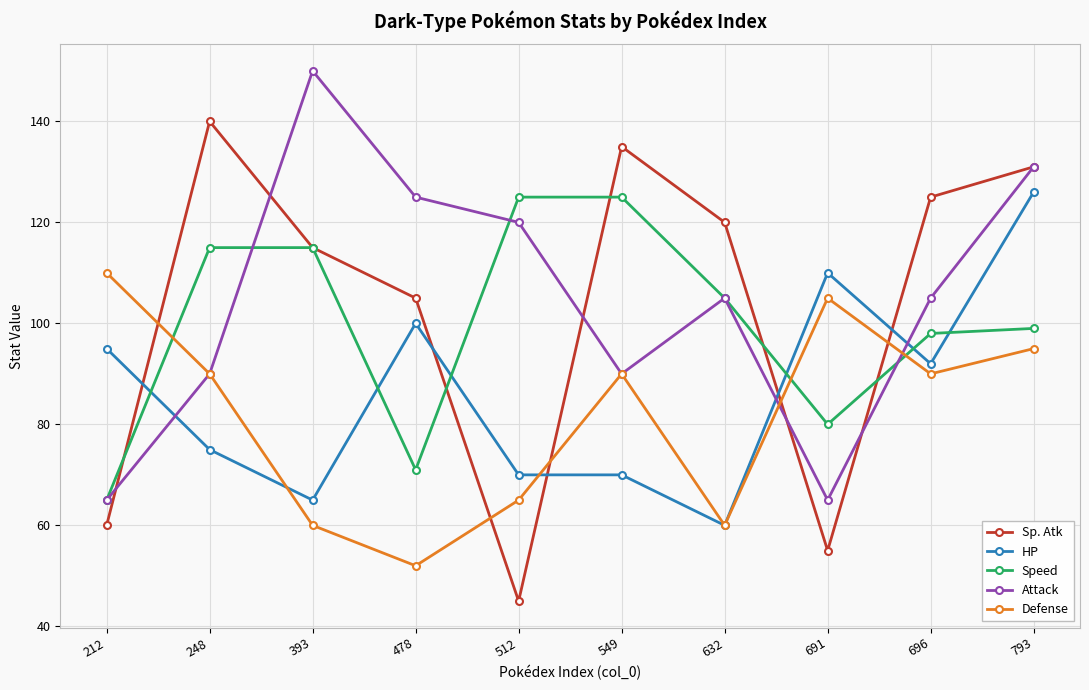

How many series are shown in this chart?

5